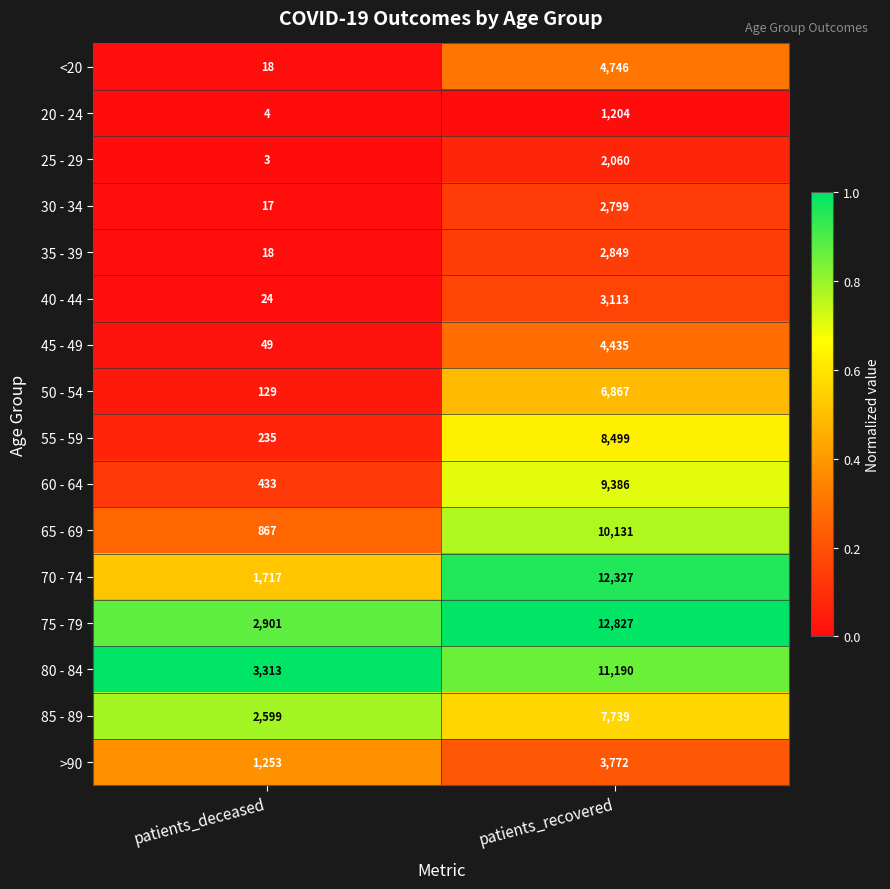

What is the total value across all series at patients_deceased?

13580